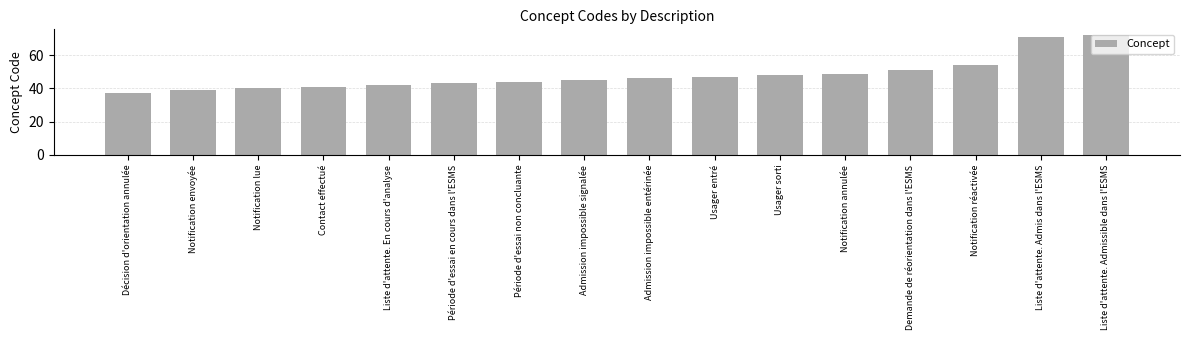

What is the minimum value shown in the chart?

37